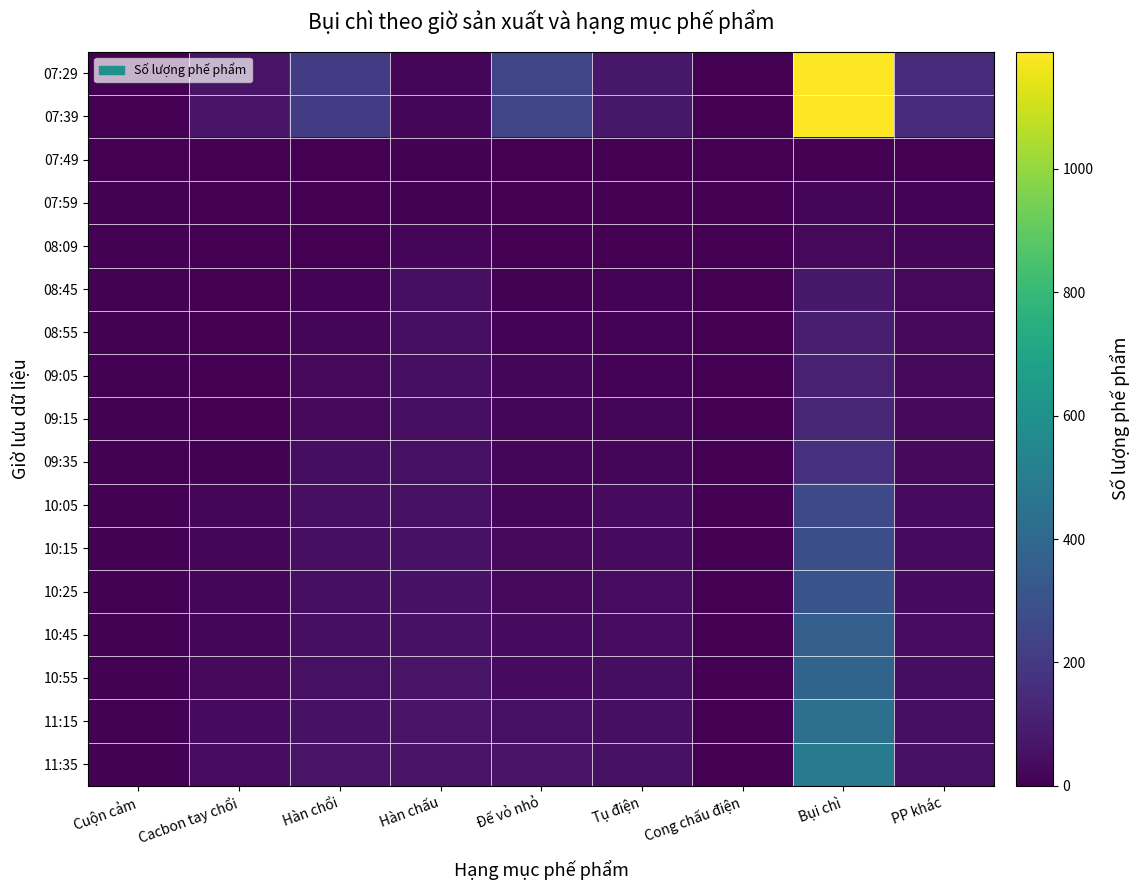

Between Đế vỏ nhỏ and Bụi chì, which is larger?

Bụi chì